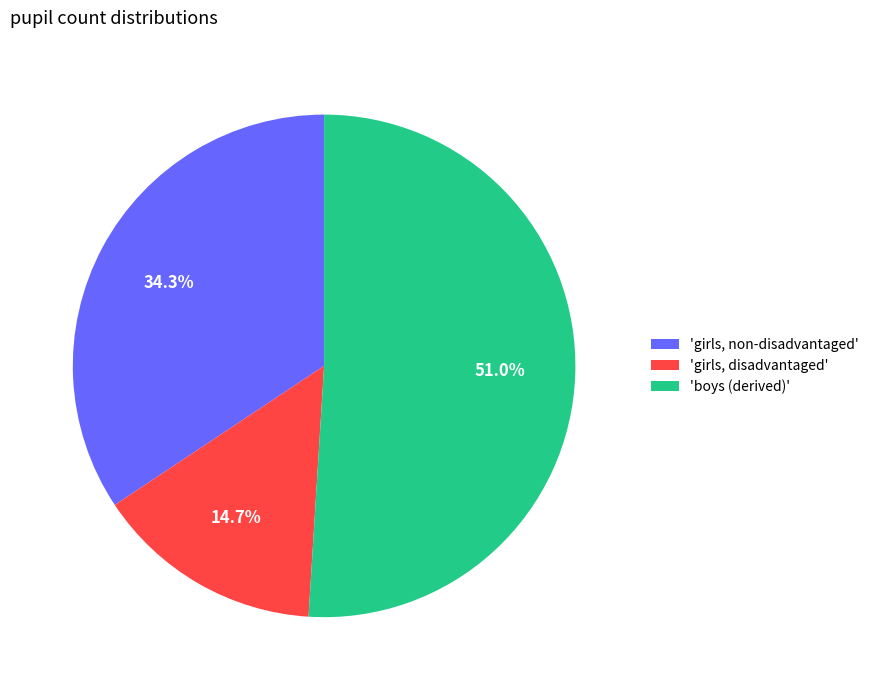

Which category has the biggest portion of the pie?

'boys (derived)'